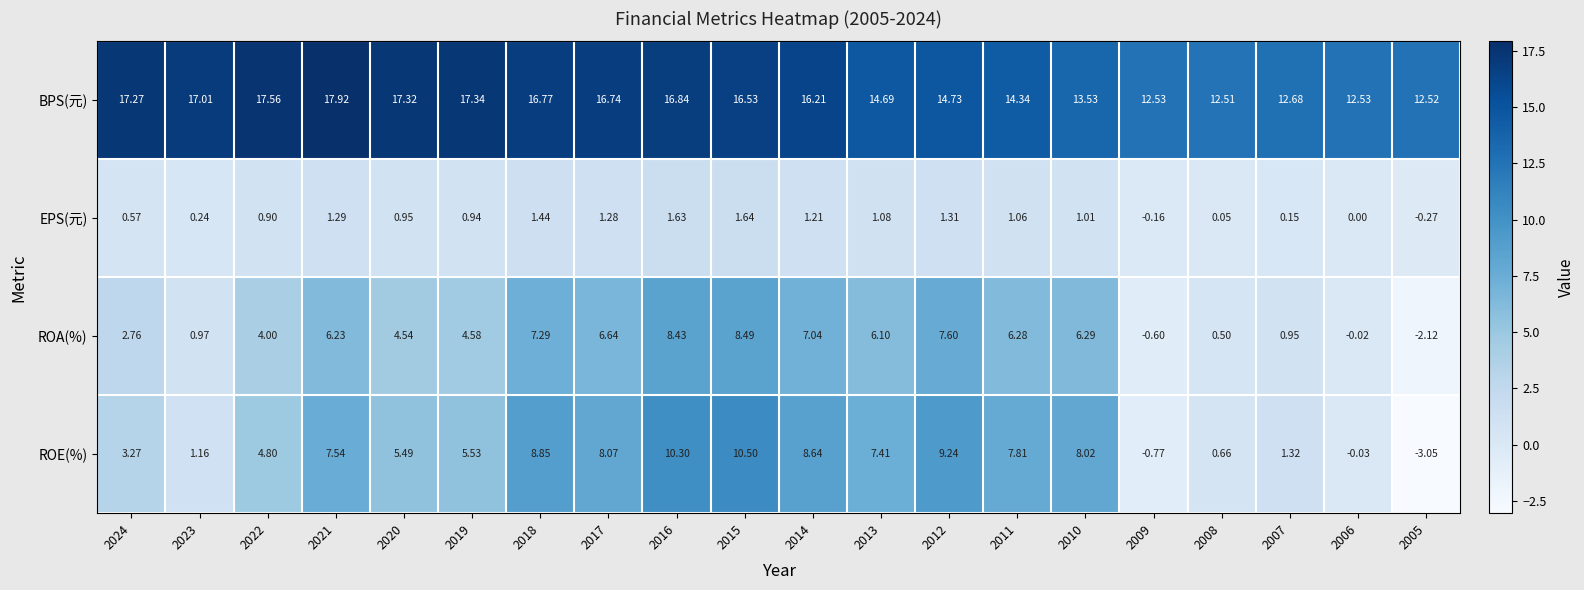

List the series in order of their peak value, lowest first.

EPS(元), ROA(%), ROE(%), BPS(元)